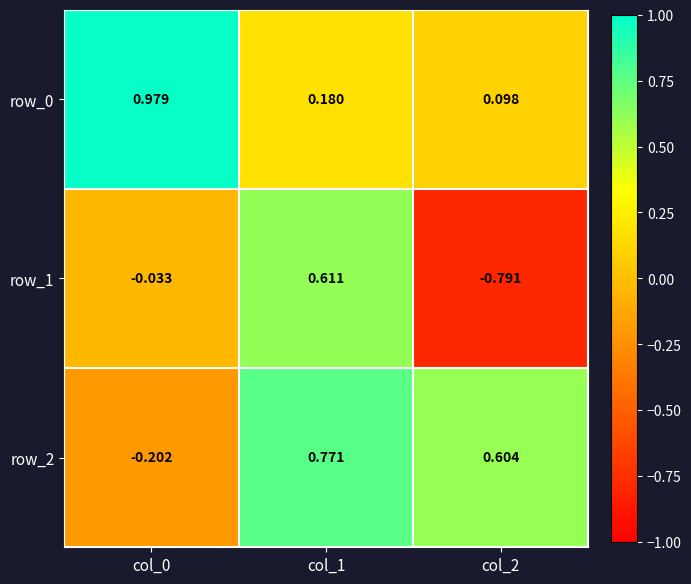

Is the value of row_2 at col_1 greater than the value of row_1 at col_1?

Yes